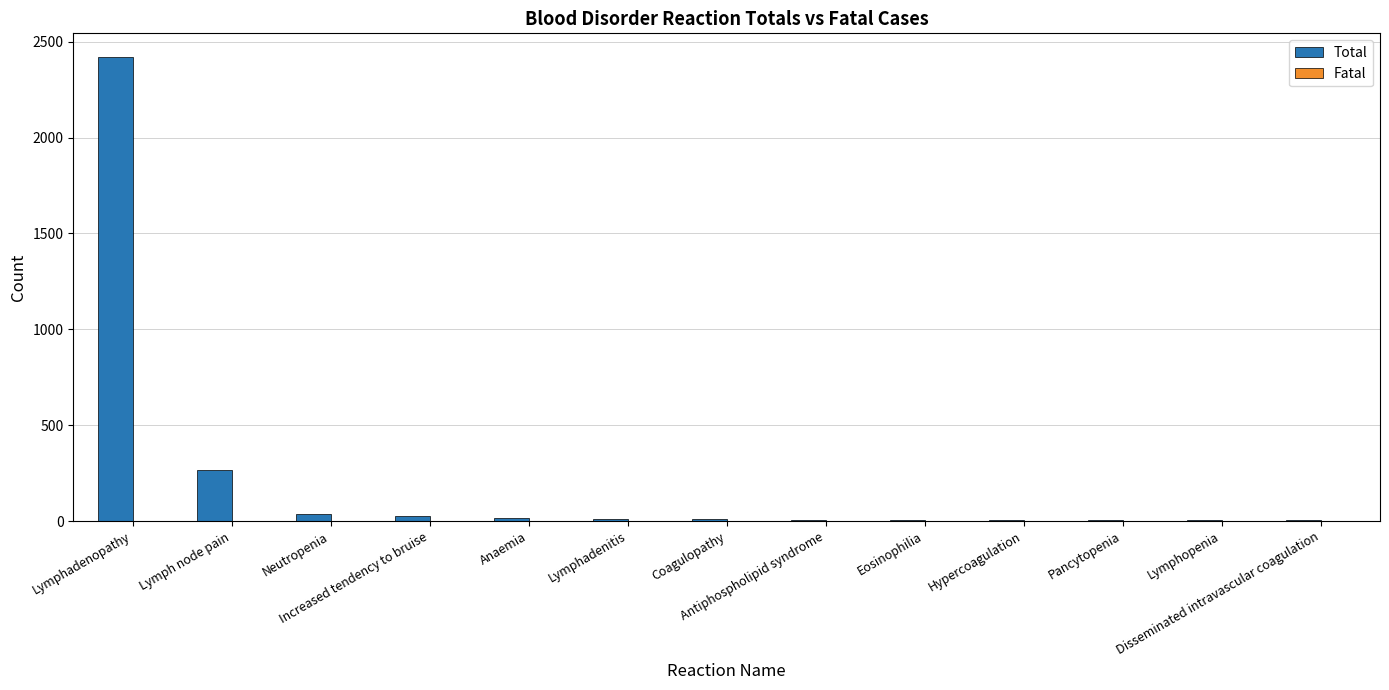

What is the sum of all values?

2826